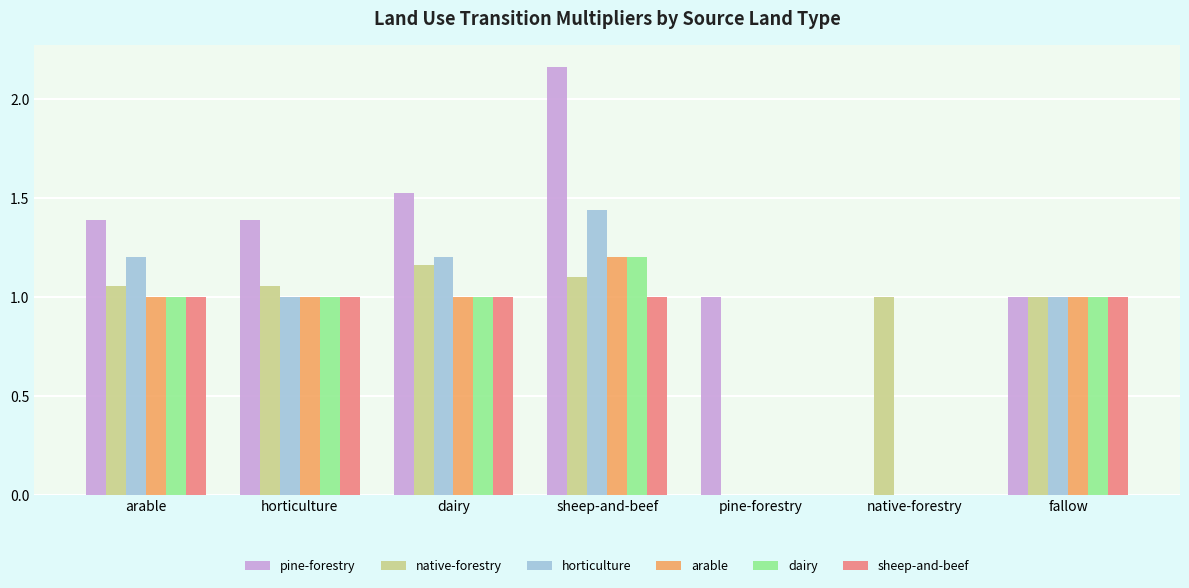

Which series has the largest range (max minus min)?

pine-forestry